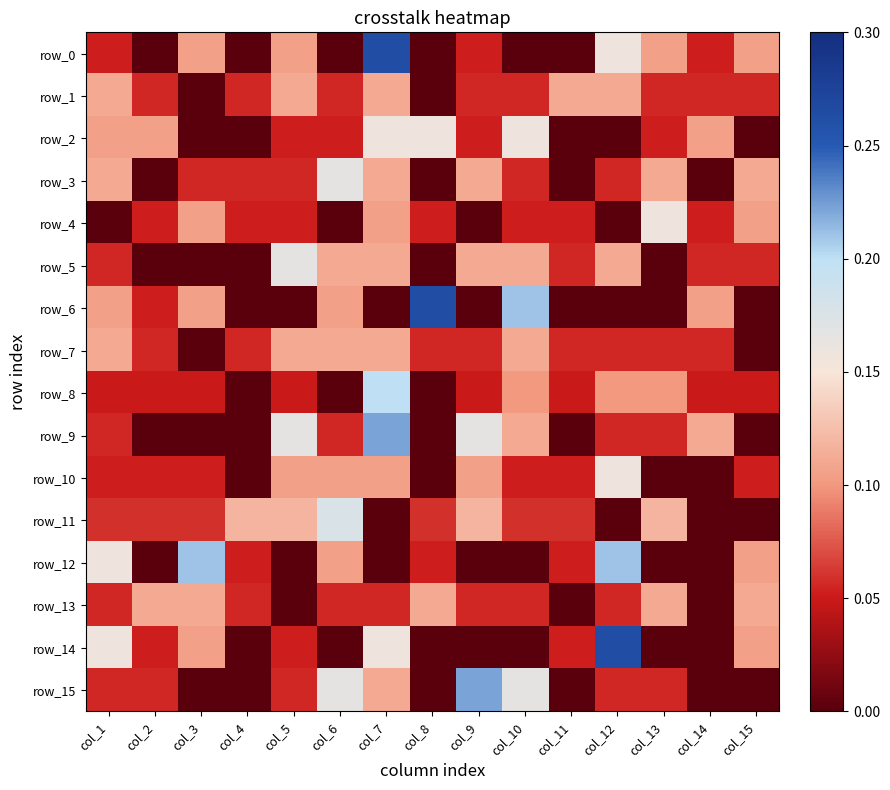

What is the difference between the row_8 values at col_4 and col_5?

0.1